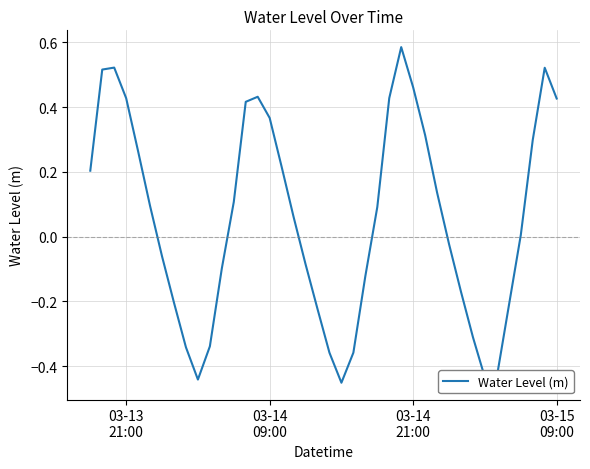

What is the difference between the maximum and minimum values?

1.0